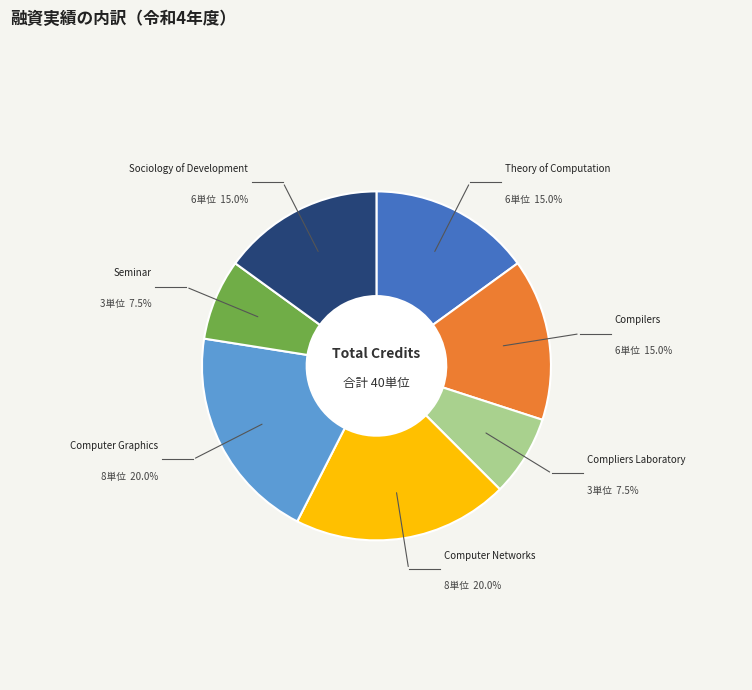

Is there a majority slice in this chart?

No